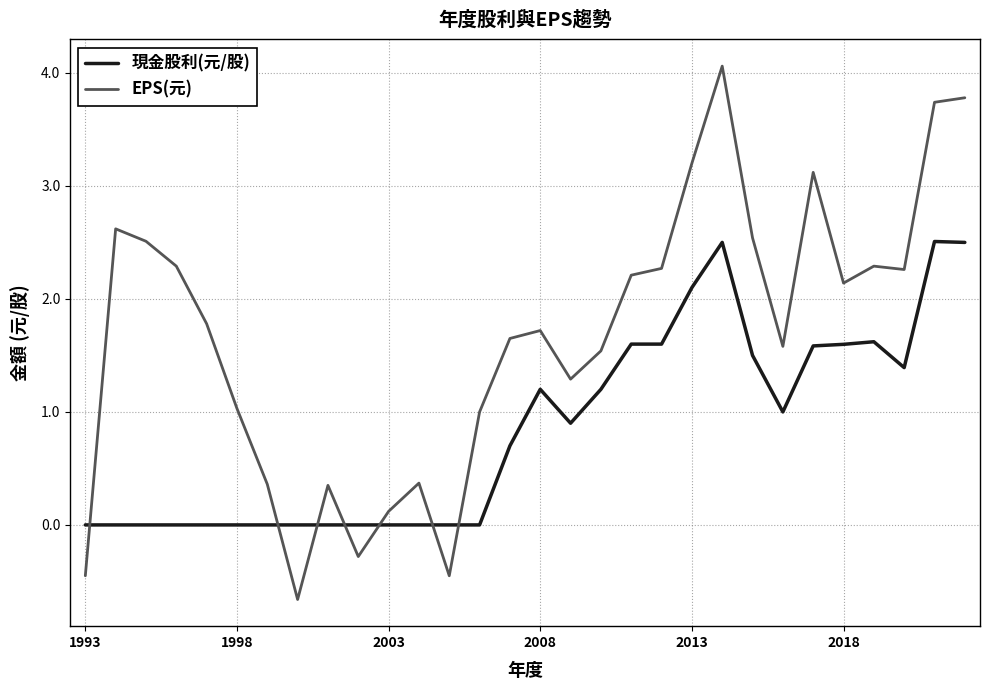

Which series has the largest total across all categories?

EPS(元)